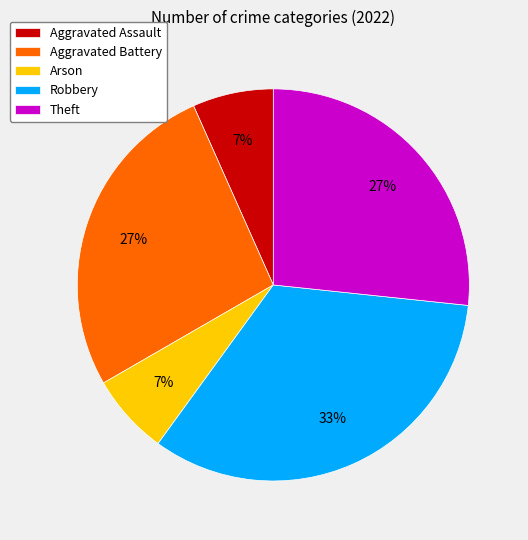

To the nearest percent, what percentage of the pie is Theft?

27%